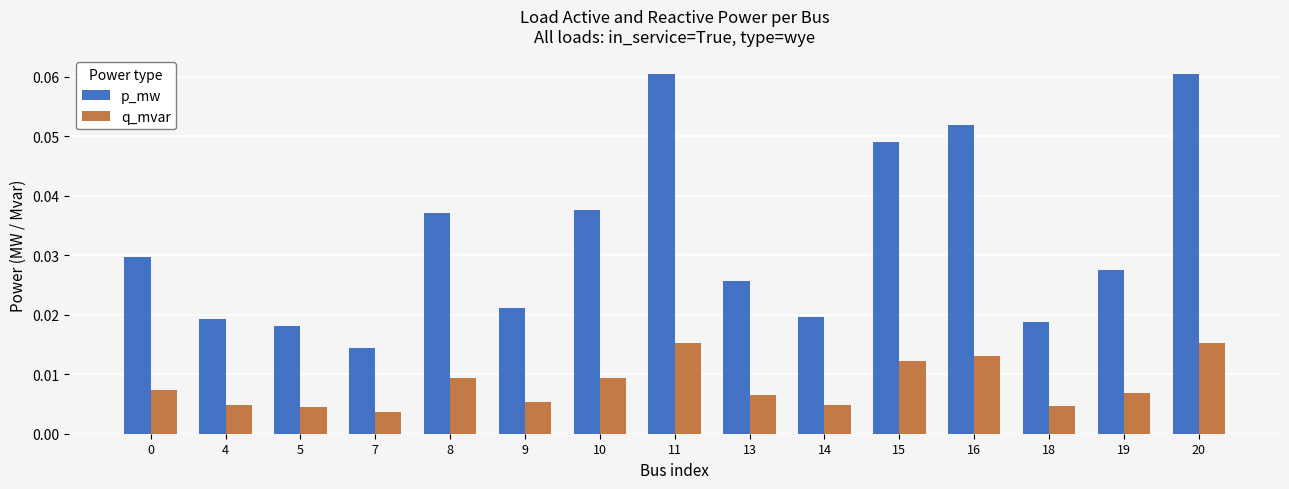

Does the chart contain any negative values?

No